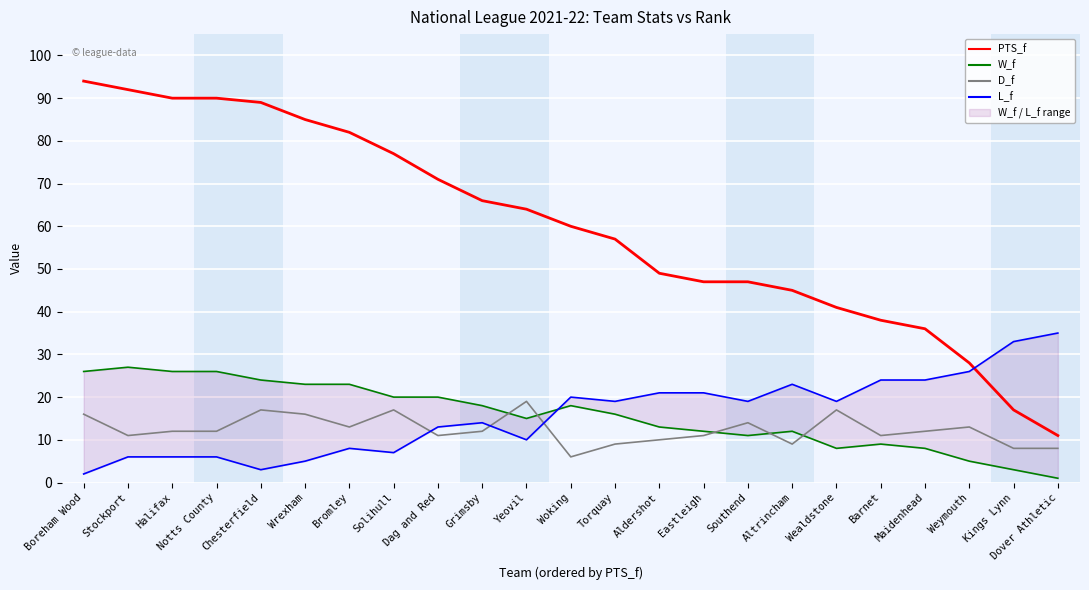

What is the label of the 3rd point from the right?

Weymouth